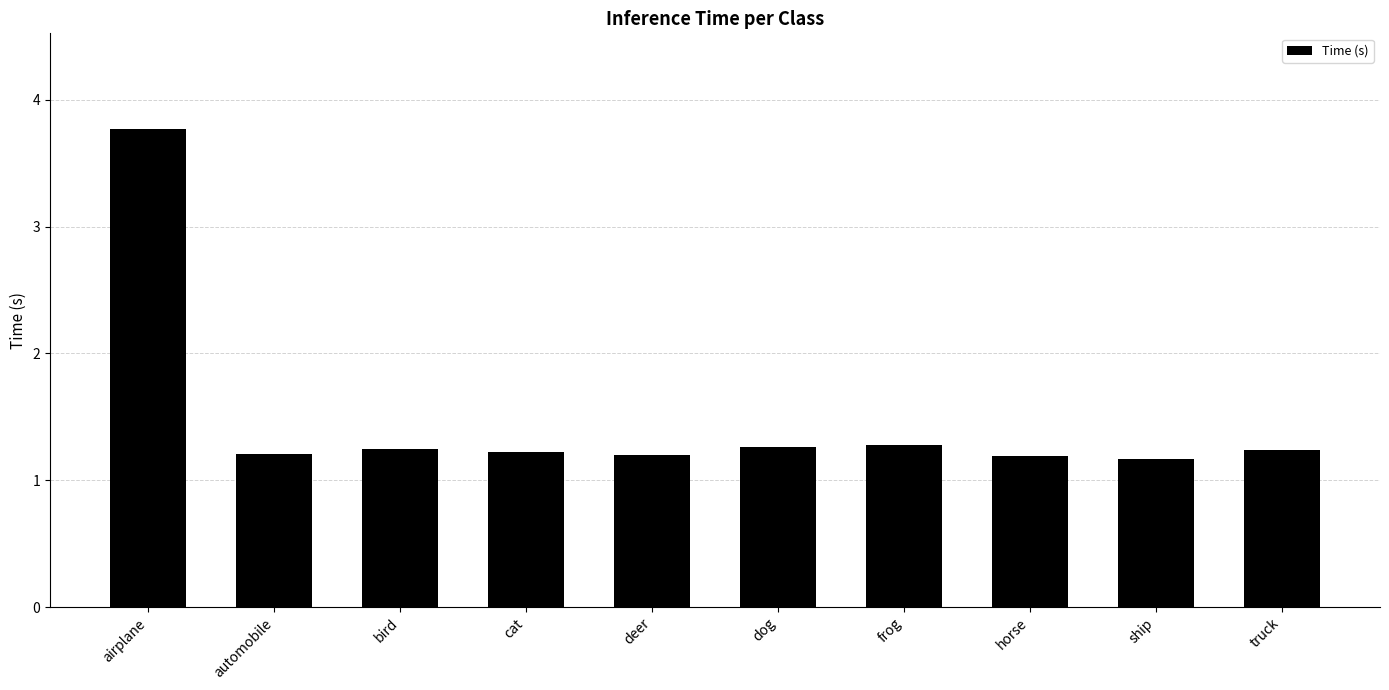

Which category has the highest value across all series?

airplane